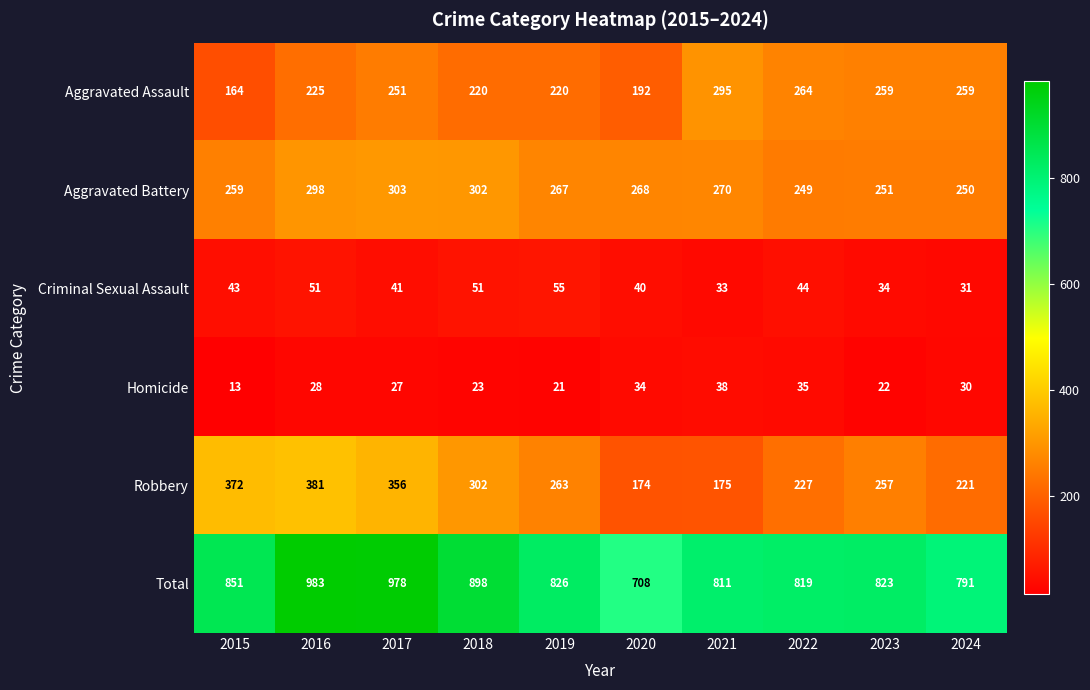

The value of Robbery at 2016 is 381. True or false?

True